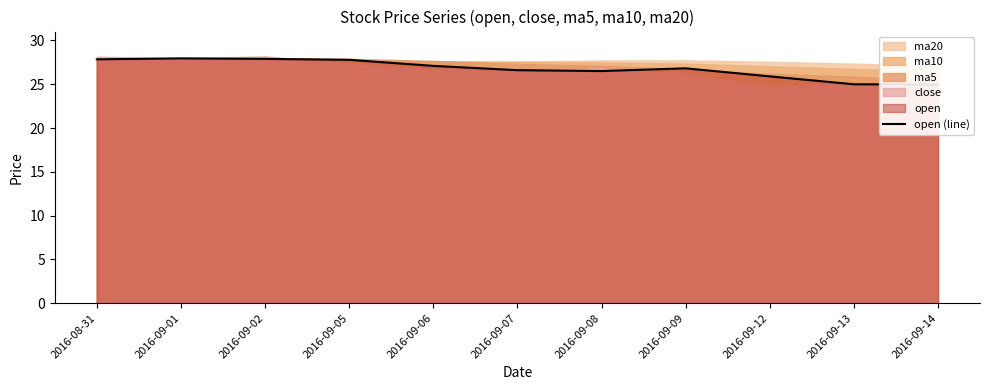

How many interior local peaks (higher than both neighbors) does the data have?

2